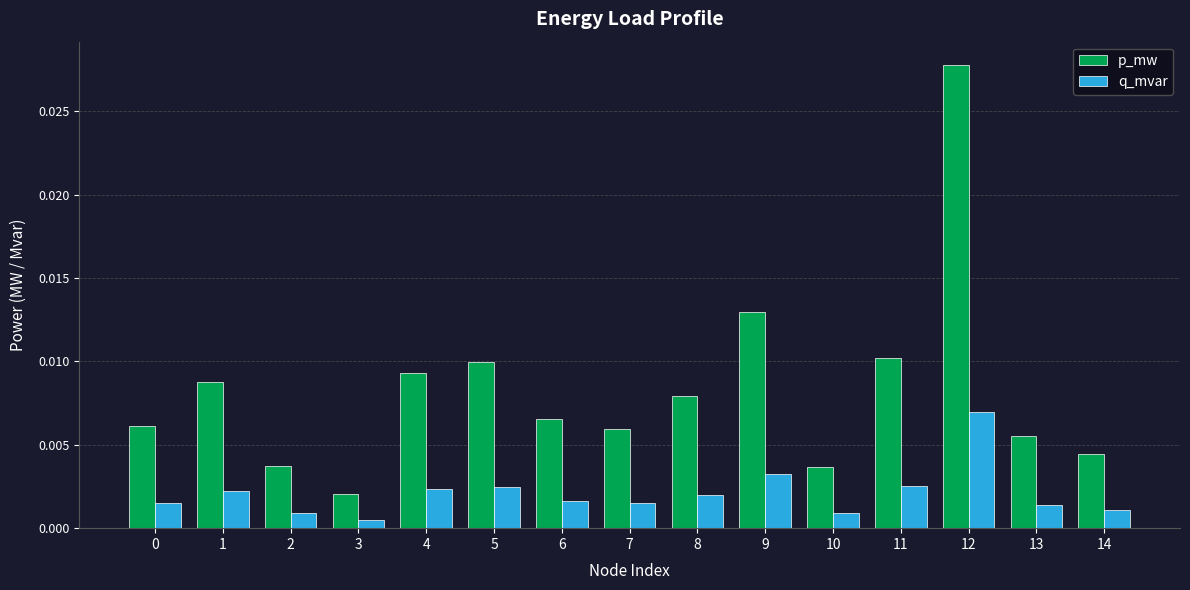

Which label corresponds to the smallest value in the chart?

3